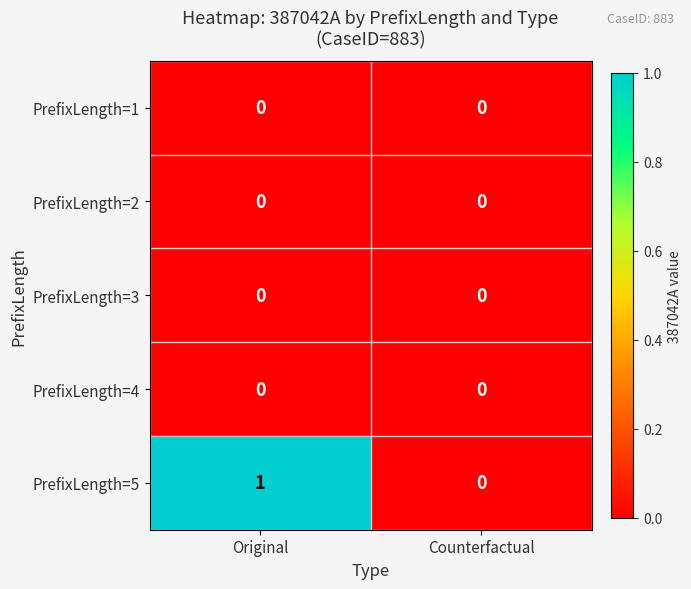

Reading left to right, extract all data points from this chart.

PrefixLength=1: Original=0	Counterfactual=0
PrefixLength=2: Original=0	Counterfactual=0
PrefixLength=3: Original=0	Counterfactual=0
PrefixLength=4: Original=0	Counterfactual=0
PrefixLength=5: Original=1	Counterfactual=0